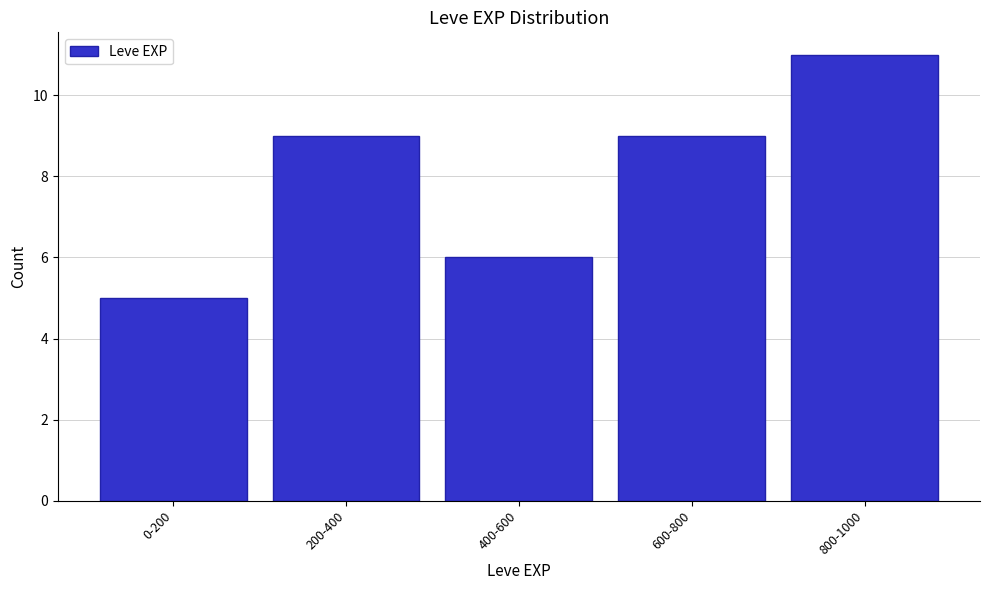

Reading left to right, extract all data points from this chart.

0-200=5	200-400=9	400-600=6	600-800=9	800-1000=11